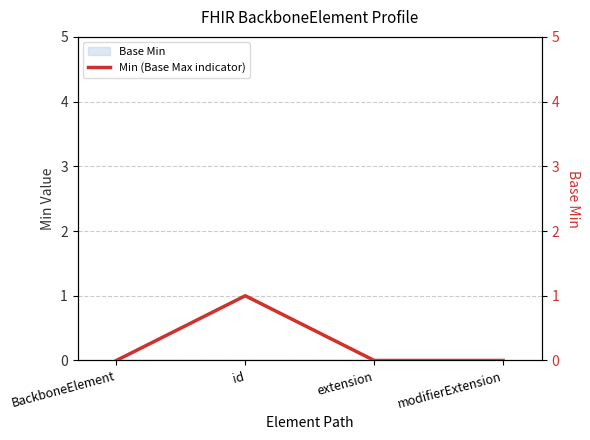

What is the difference between the values at id and modifierExtension?

1